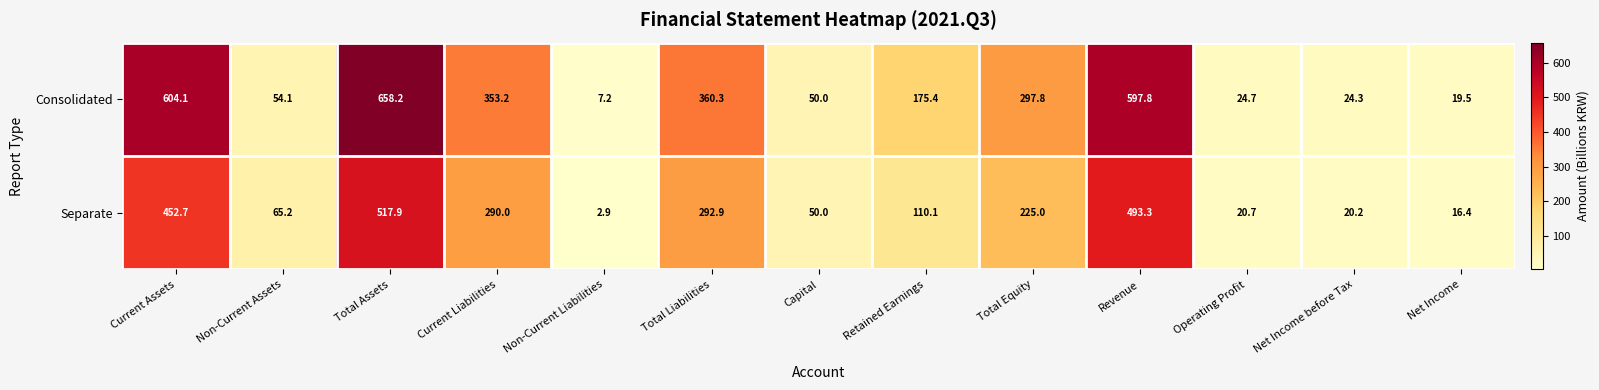

The value of Consolidated at Total Equity is 297.8. True or false?

True